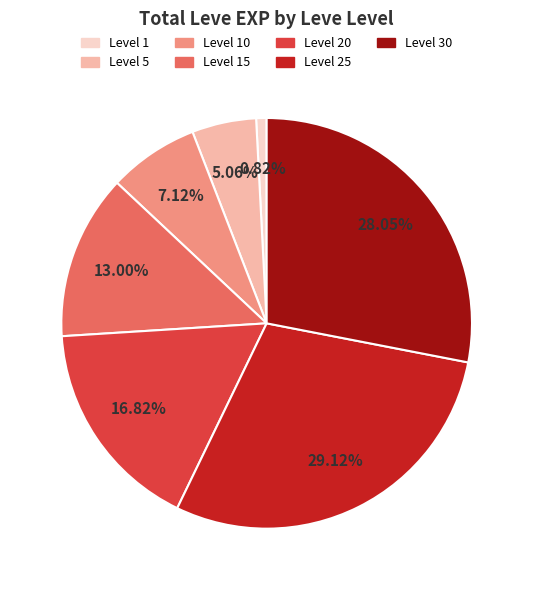

Does any single category account for the majority?

No